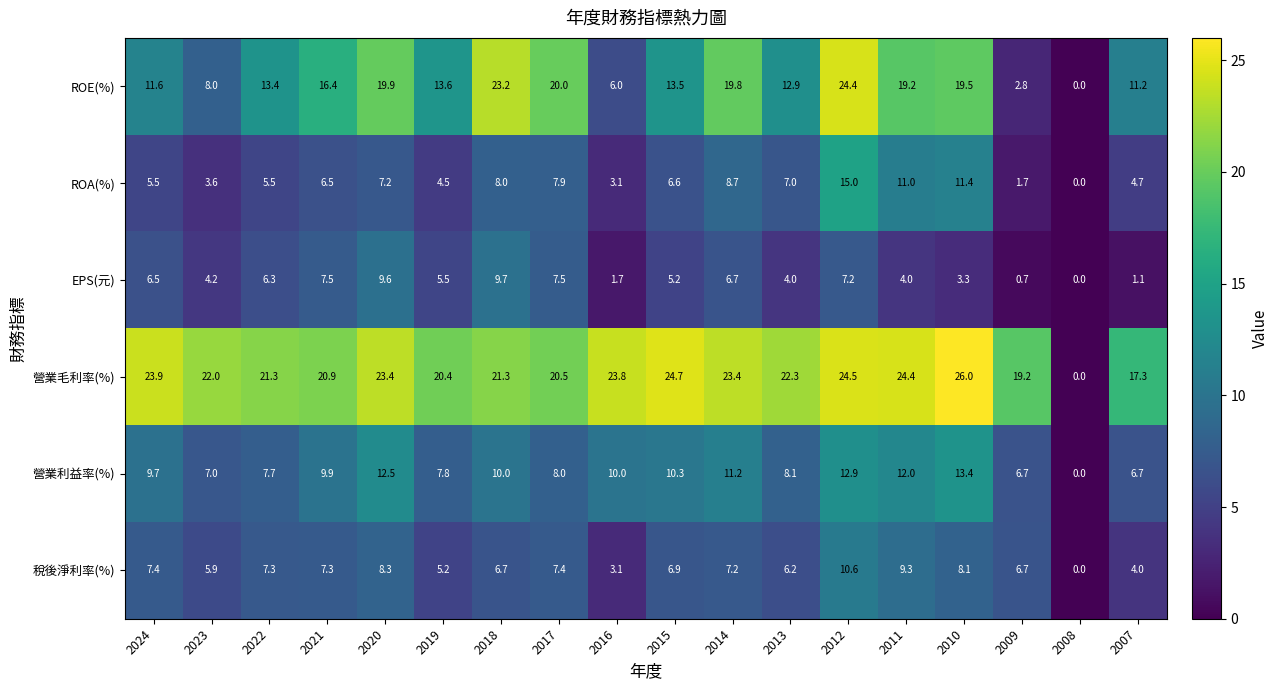

Is it true that EPS(元) equals 10.0 at 2021?

False